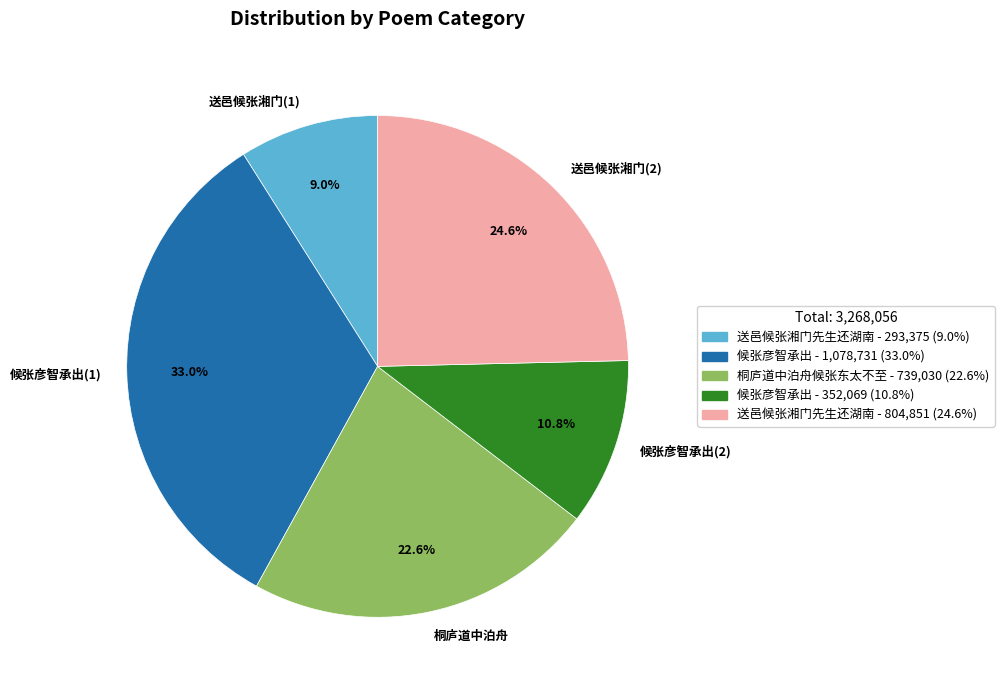

What is the ratio of the value at 送邑候张湘门(1) to the value at 候张彦智承出(1)?

0.3